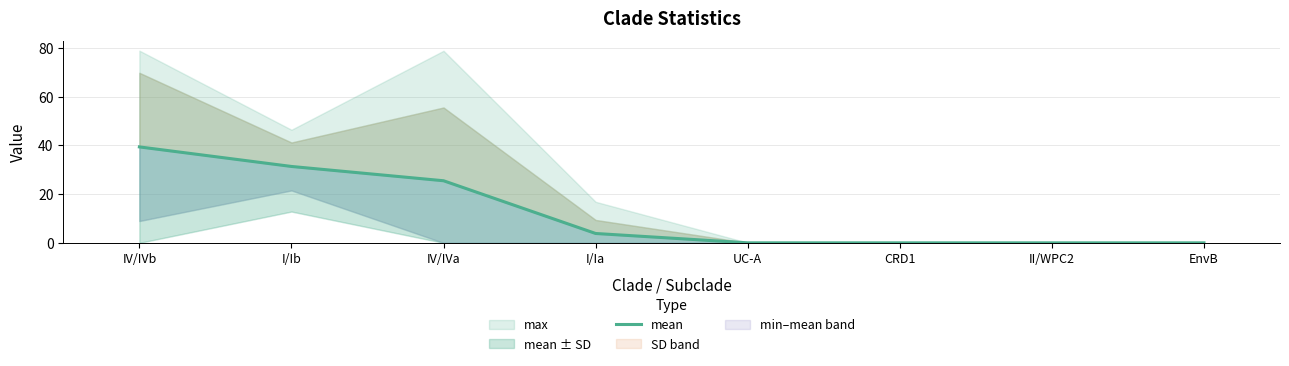

Reading left to right, list all the values displayed in this chart.

39.3	31.3	25.5	3.8	0.0	0.0	0.0	0.0